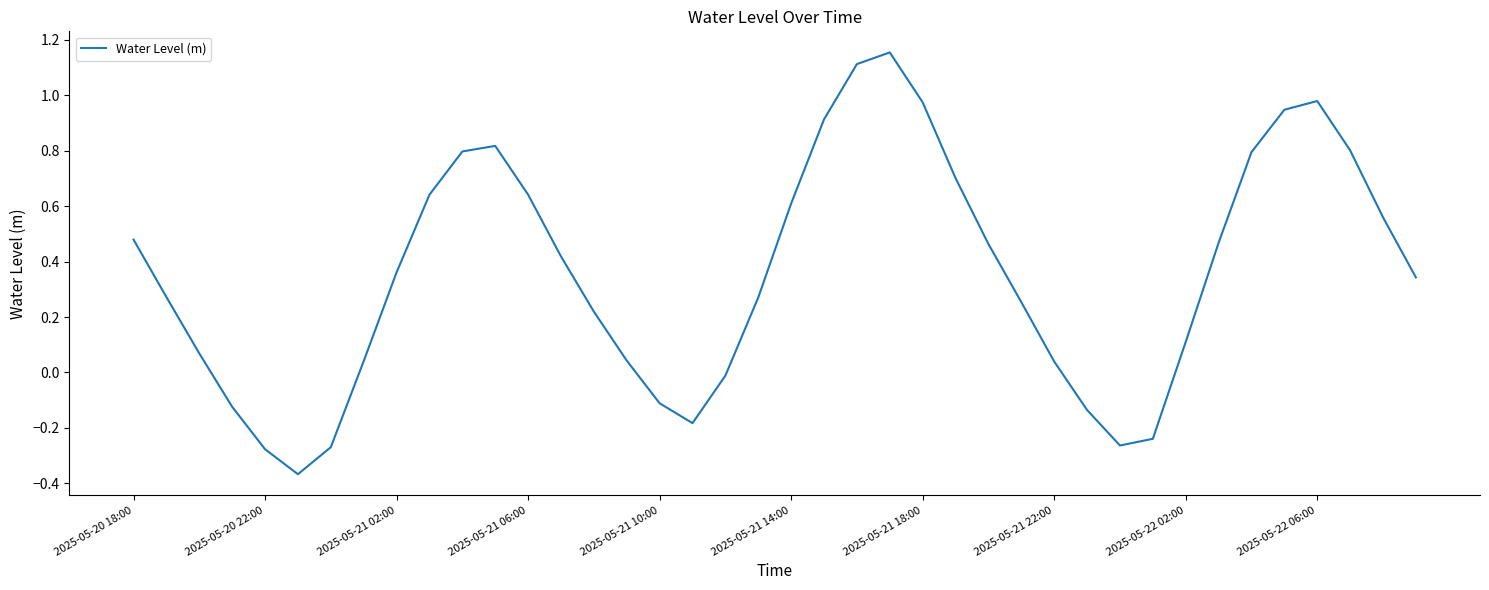

What is the difference between the maximum and minimum values?

1.5